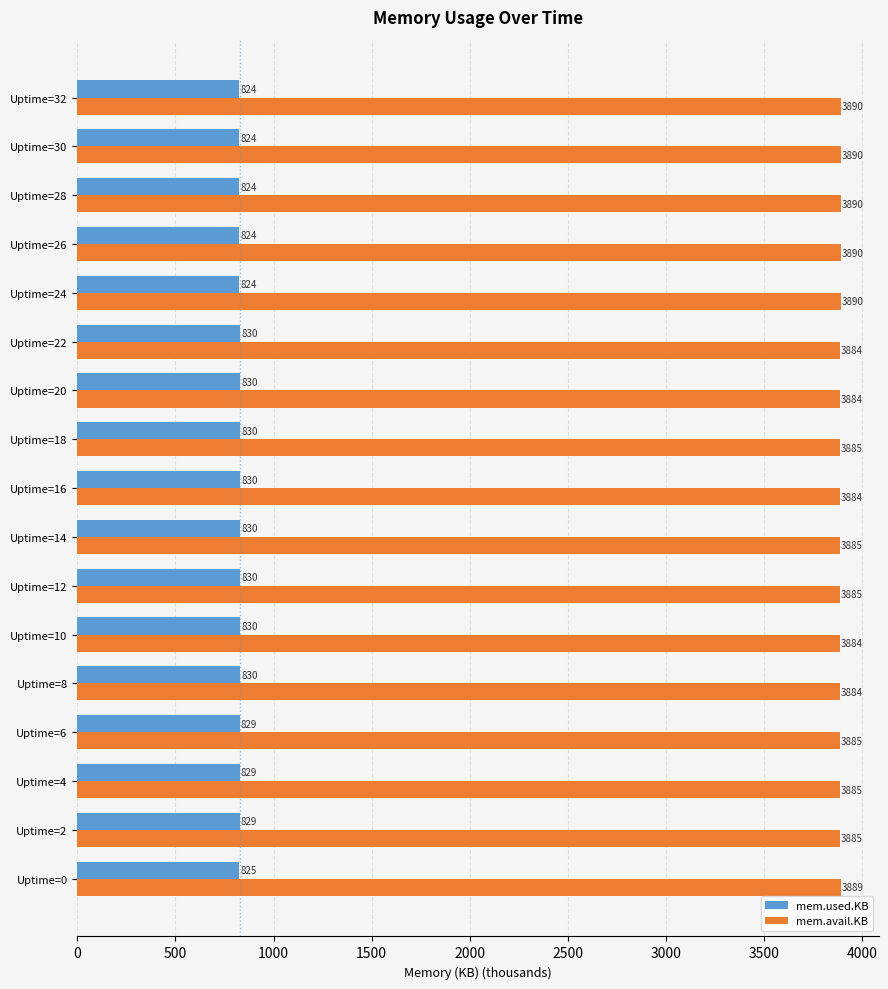

List the series in order of their overall mean, lowest first.

mem.used.KB, mem.avail.KB